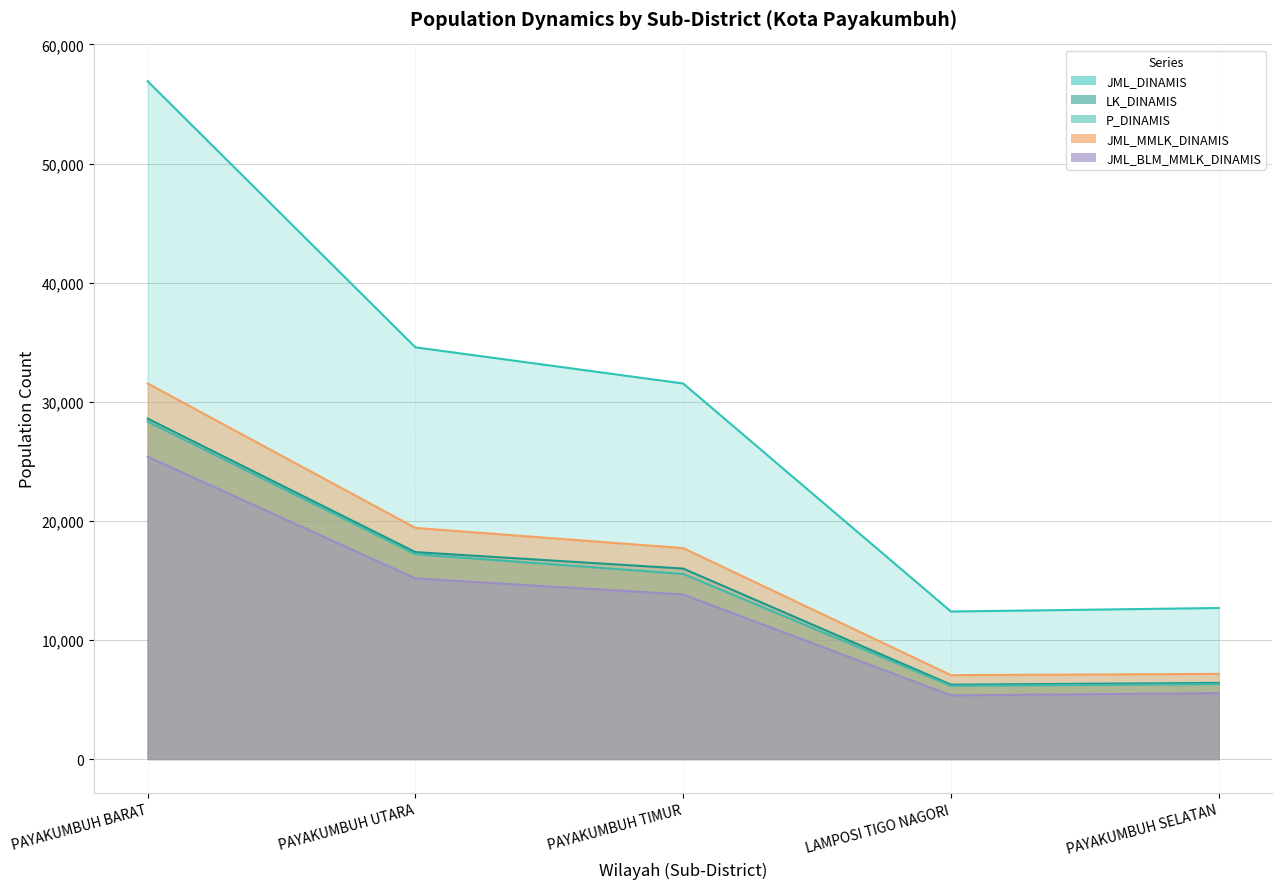

Reading right to left, what are all the values shown in this chart?

JML_DINAMIS: 12679	12385	31530	34566	56911
JML_MMLK_DINAMIS: 7148	7041	17711	19402	31532
JML_BLM_MMLK_DINAMIS: 5531	5344	13819	15164	25379
LK_DINAMIS: 6390	6242	15991	17372	28582
P_DINAMIS: 6289	6143	15539	17194	28329